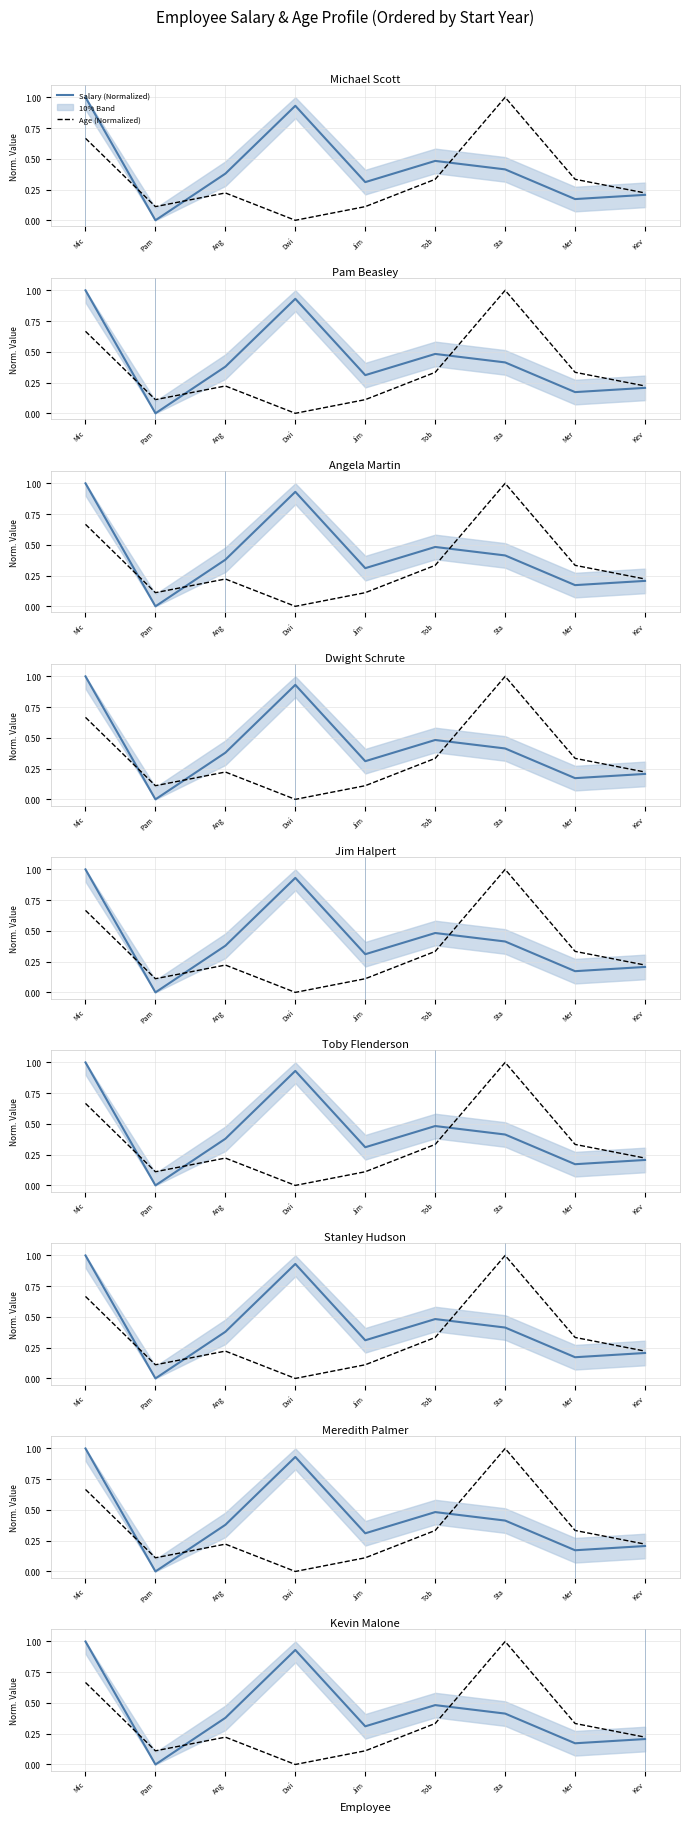

Reading right to left, transcribe all the data shown in this chart.

Salary (Normalized): 0.2	0.2	0.4	0.5	0.3	0.9	0.4	0.0	1.0
Age (Normalized): 0.2	0.3	1.0	0.3	0.1	0.0	0.2	0.1	0.7